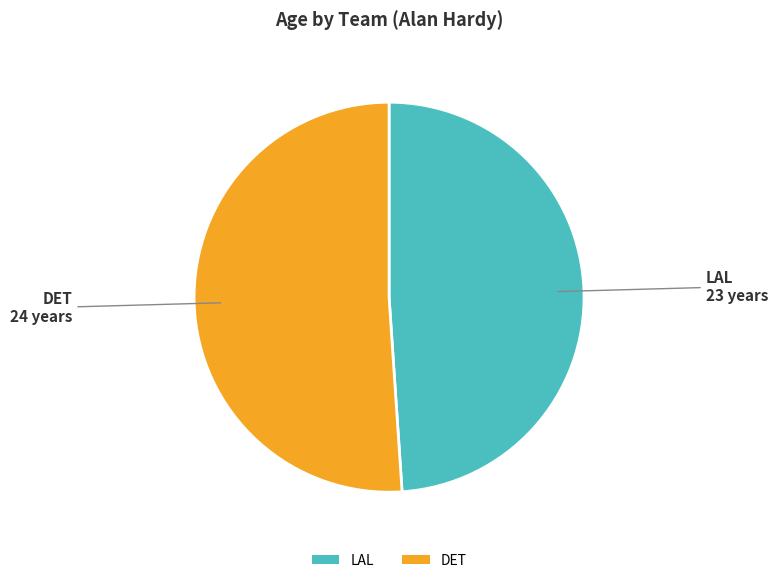

How many segments does this pie chart have?

2